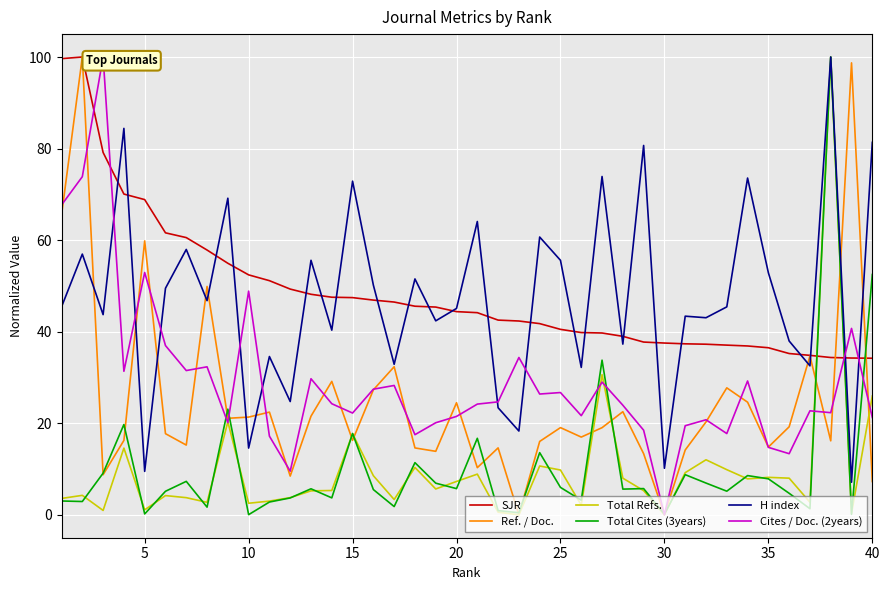

At how many categories does at least one series exceed 41?

35